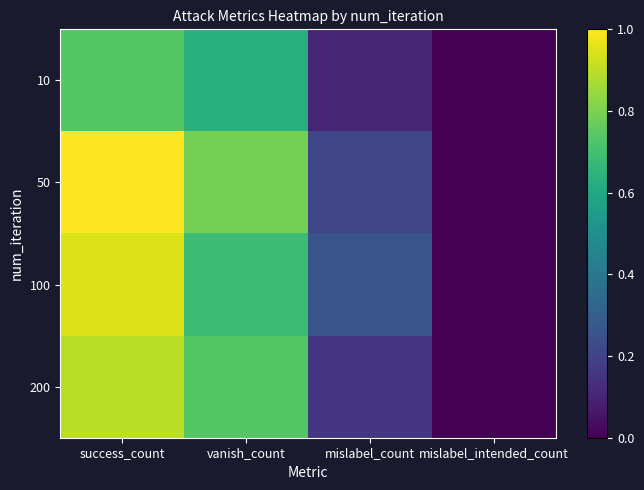

Reading left to right, what are all the values shown in this chart?

10: success_count=0.7	vanish_count=0.6	mislabel_count=0.1	mislabel_intended_count=0.0
50: success_count=1.0	vanish_count=0.8	mislabel_count=0.2	mislabel_intended_count=0.0
100: success_count=0.9	vanish_count=0.7	mislabel_count=0.3	mislabel_intended_count=0.0
200: success_count=0.9	vanish_count=0.7	mislabel_count=0.2	mislabel_intended_count=0.0